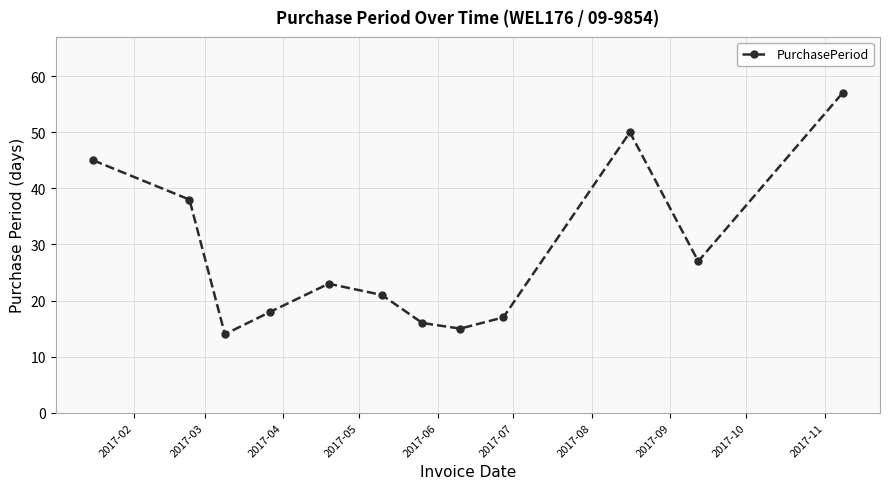

What is the smallest value displayed?

14